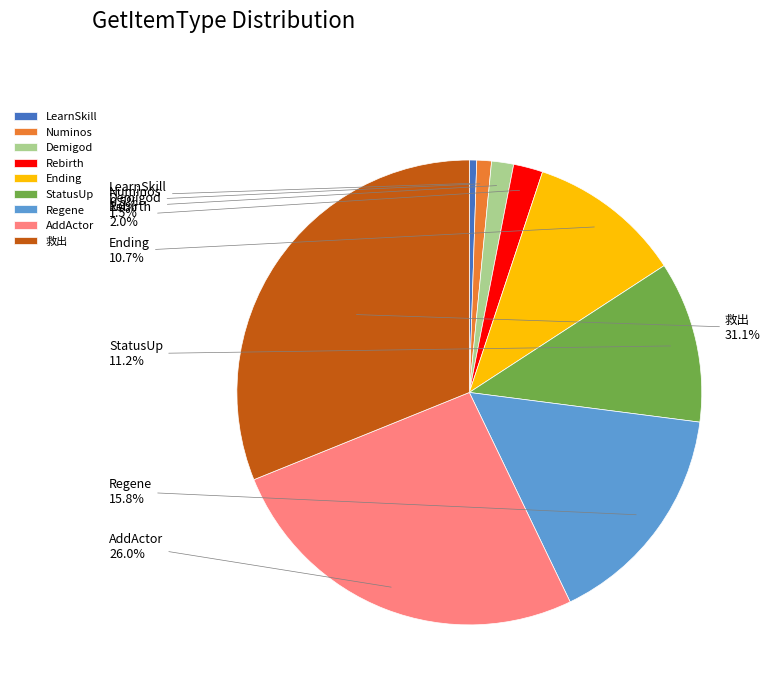

What percentage is the Rebirth slice, to the nearest percent?

2%